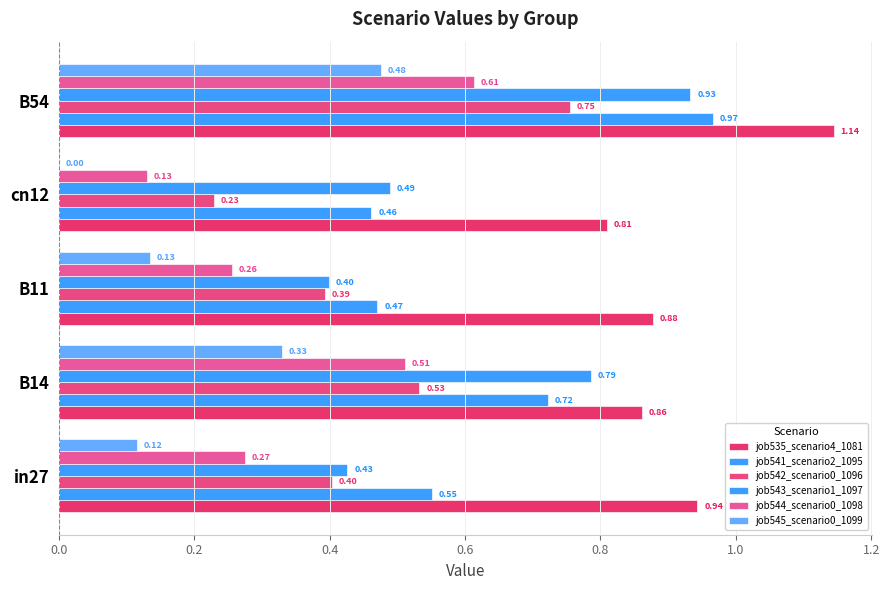

How many categories are shown in the chart?

5